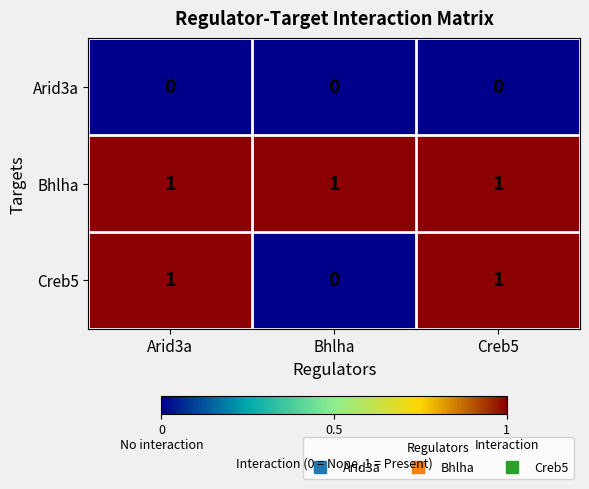

The value of Arid3a at Bhlha is 0. True or false?

True